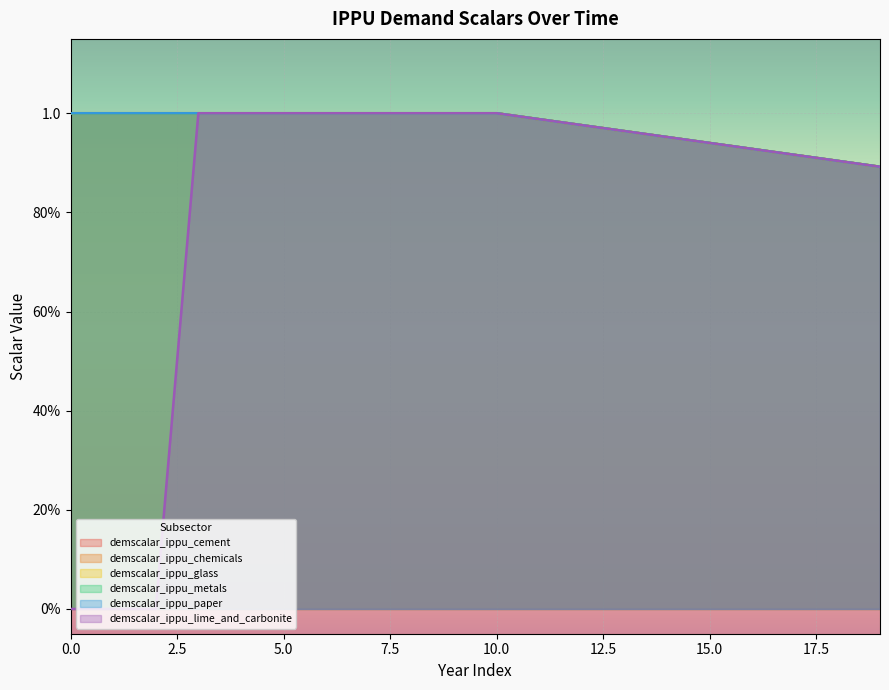

What are all the series names shown in the legend?

demscalar_ippu_cement, demscalar_ippu_chemicals, demscalar_ippu_glass, demscalar_ippu_metals, demscalar_ippu_paper, demscalar_ippu_lime_and_carbonite